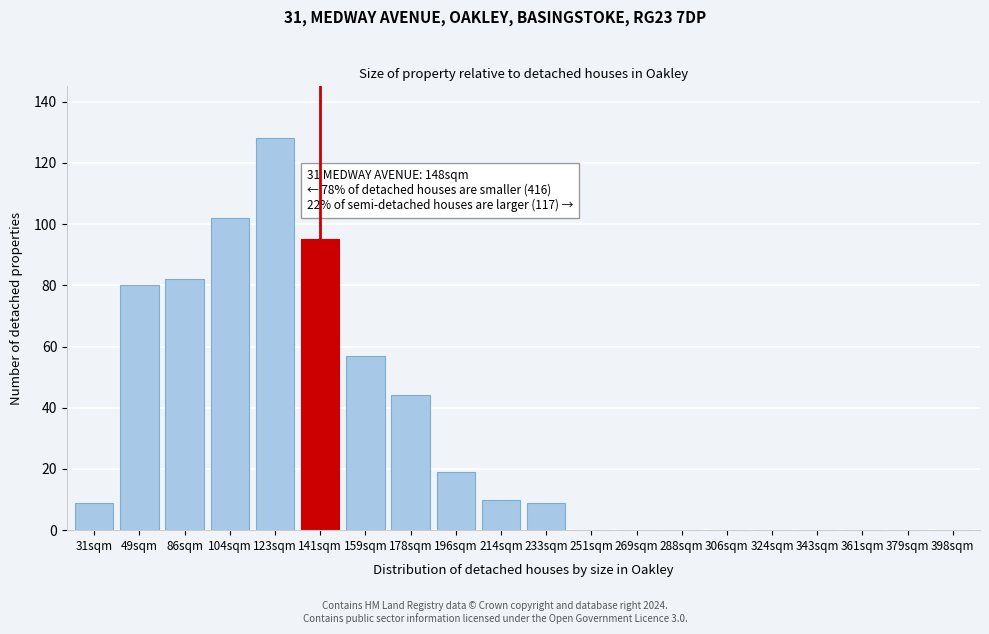

Reading left to right, list all the values displayed in this chart.

31sqm=9	49sqm=80	86sqm=82	104sqm=102	123sqm=128	141sqm=95	159sqm=57	178sqm=44	196sqm=19	214sqm=10	233sqm=9	251sqm=0	269sqm=0	288sqm=0	306sqm=0	324sqm=0	343sqm=0	361sqm=0	379sqm=0	398sqm=0